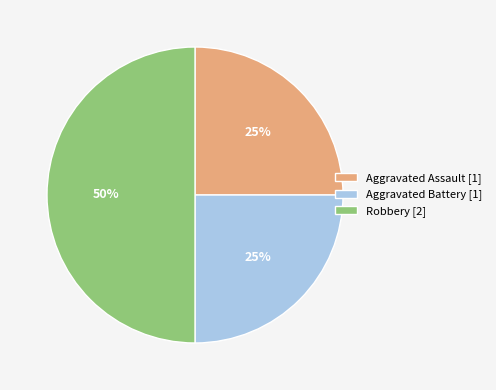

What is the largest slice in the pie chart?

Robbery